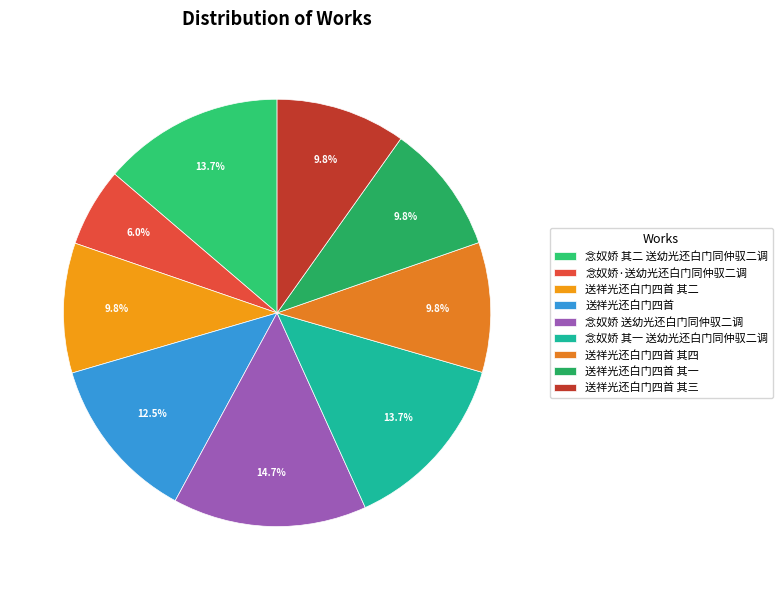

Rank the categories by value from highest to lowest.

念奴娇 送幼光还白门同仲驭二调, 念奴娇 其二 送幼光还白门同仲驭二调, 念奴娇 其一 送幼光还白门同仲驭二调, 送祥光还白门四首, 送祥光还白门四首 其四, 送祥光还白门四首 其三, 送祥光还白门四首 其二, 送祥光还白门四首 其一, 念奴娇·送幼光还白门同仲驭二调